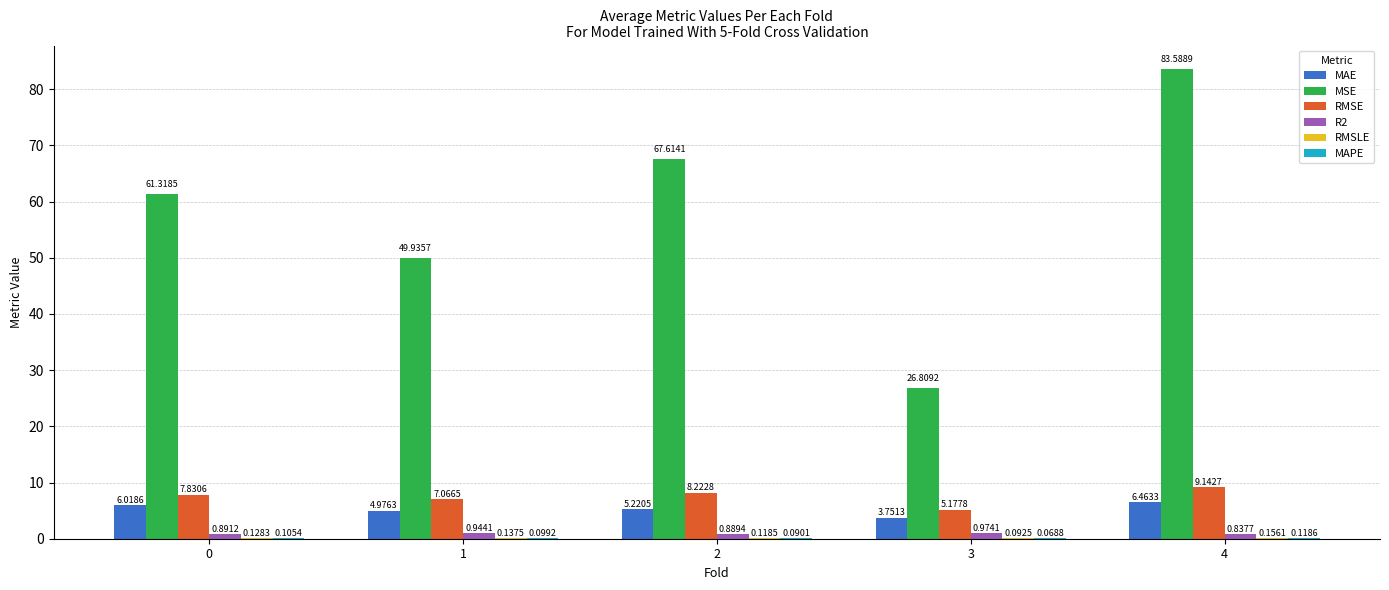

At which category does the chart reach its peak across all series?

4